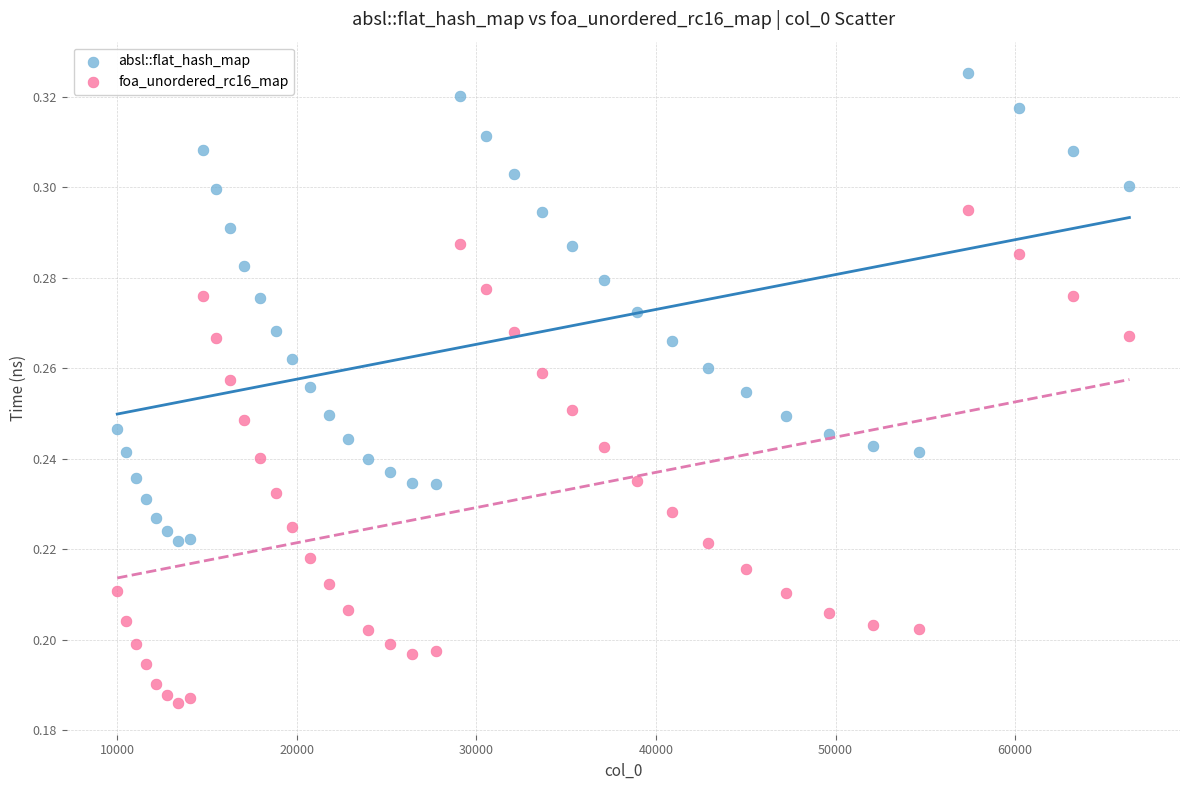

Which series reaches the maximum Y coordinate?

absl::flat_hash_map